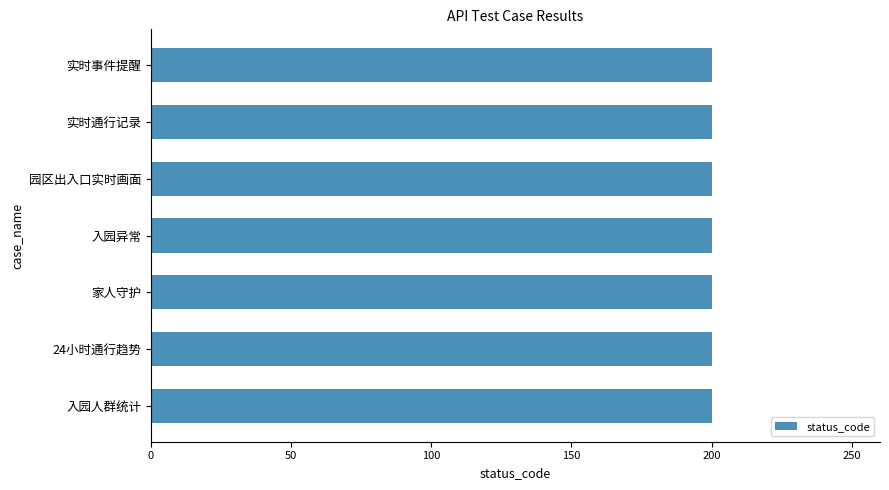

What is the label of the 4th bar from the right?

入园异常